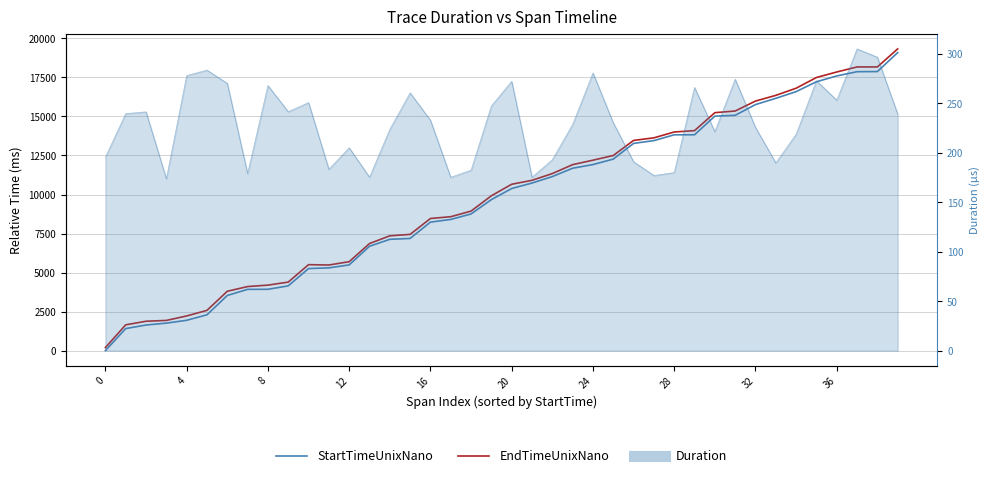

How many positive values does the StartTimeUnixNano series have?

39